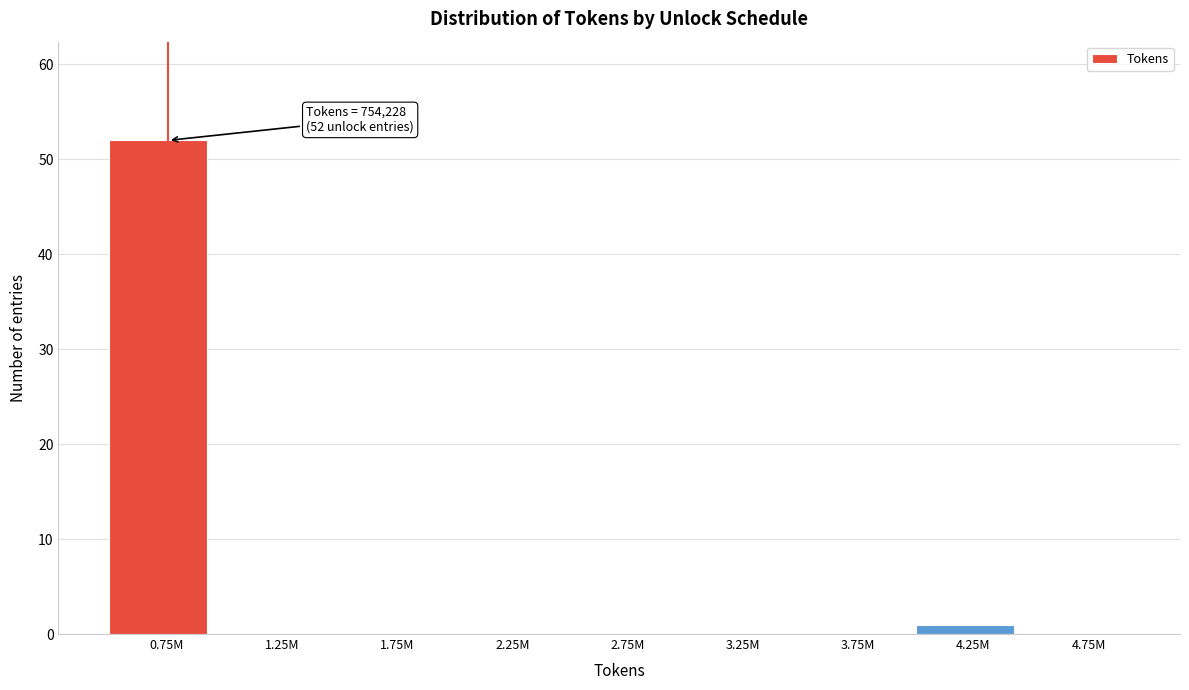

Reading left to right, list all the values displayed in this chart.

0.75M=52	1.25M=0	1.75M=0	2.25M=0	2.75M=0	3.25M=0	3.75M=0	4.25M=1	4.75M=0